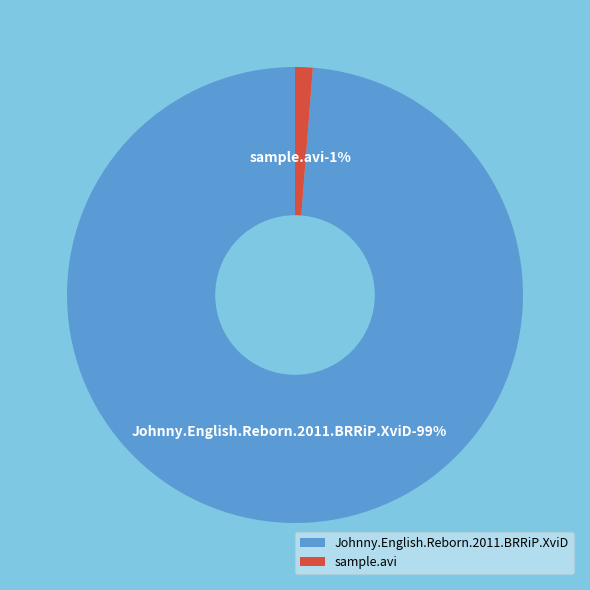

What is the change in value from Johnny.English.Reborn.2011.BRRiP.XviD to sample.avi?

-978.4